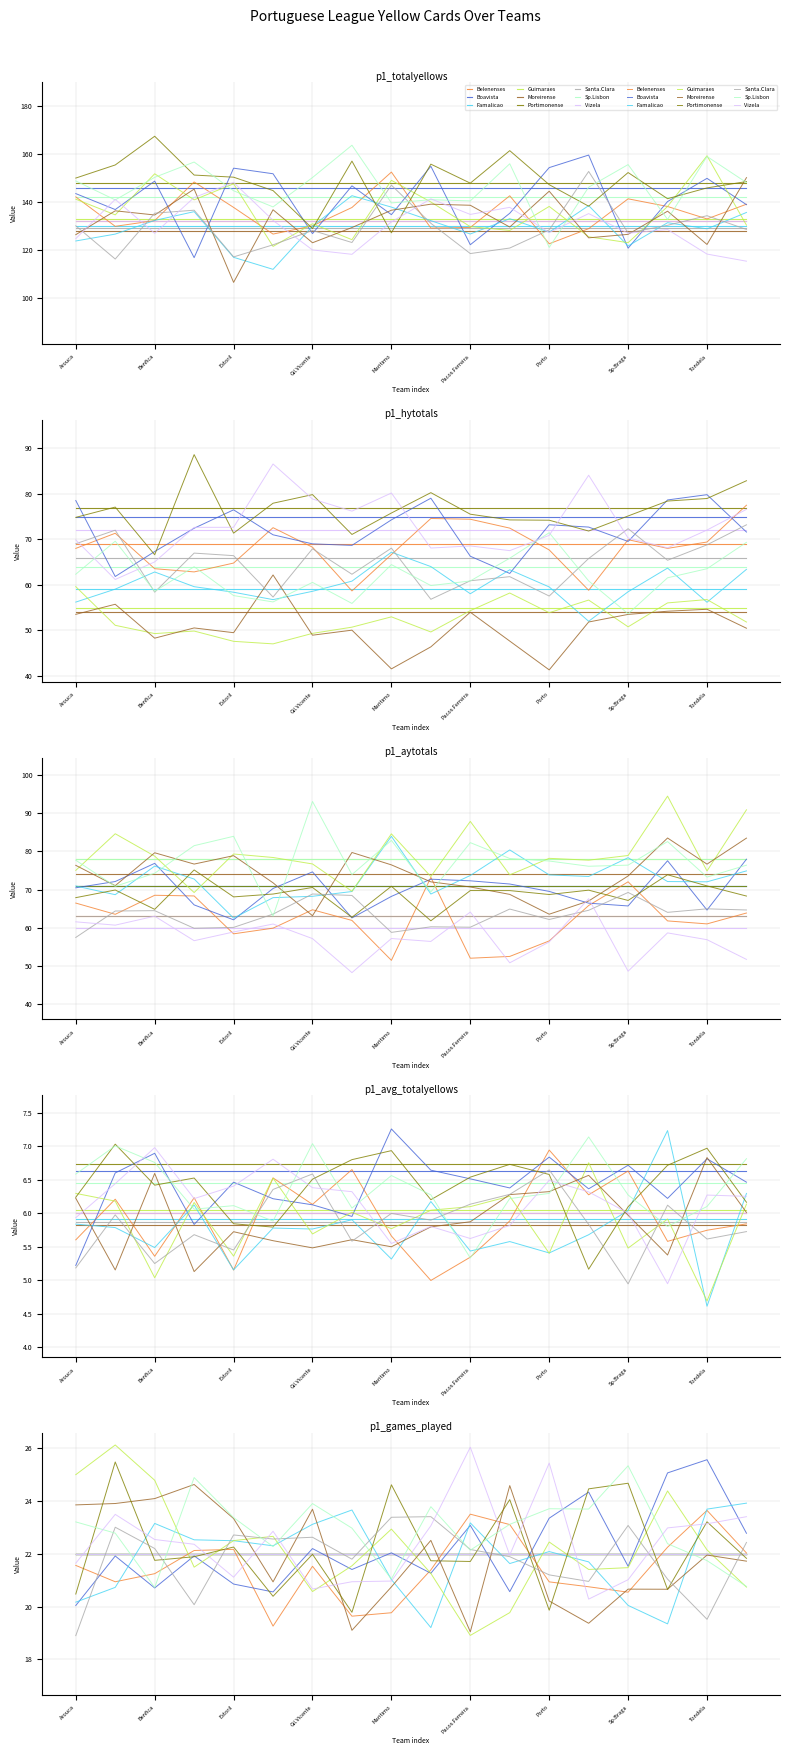

True or false: p1_games_played and p1_hytotals intersect in this chart.

False